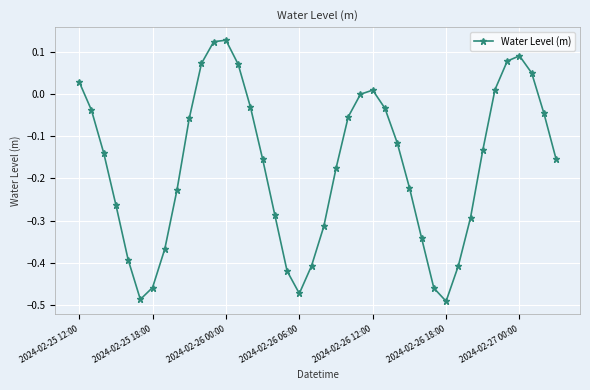

What is the difference between the second highest and minimum values?

0.6